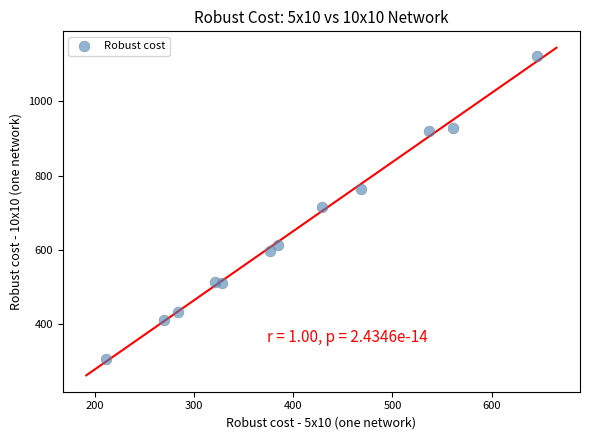

What is the range of X values (max minus min)?

434.3